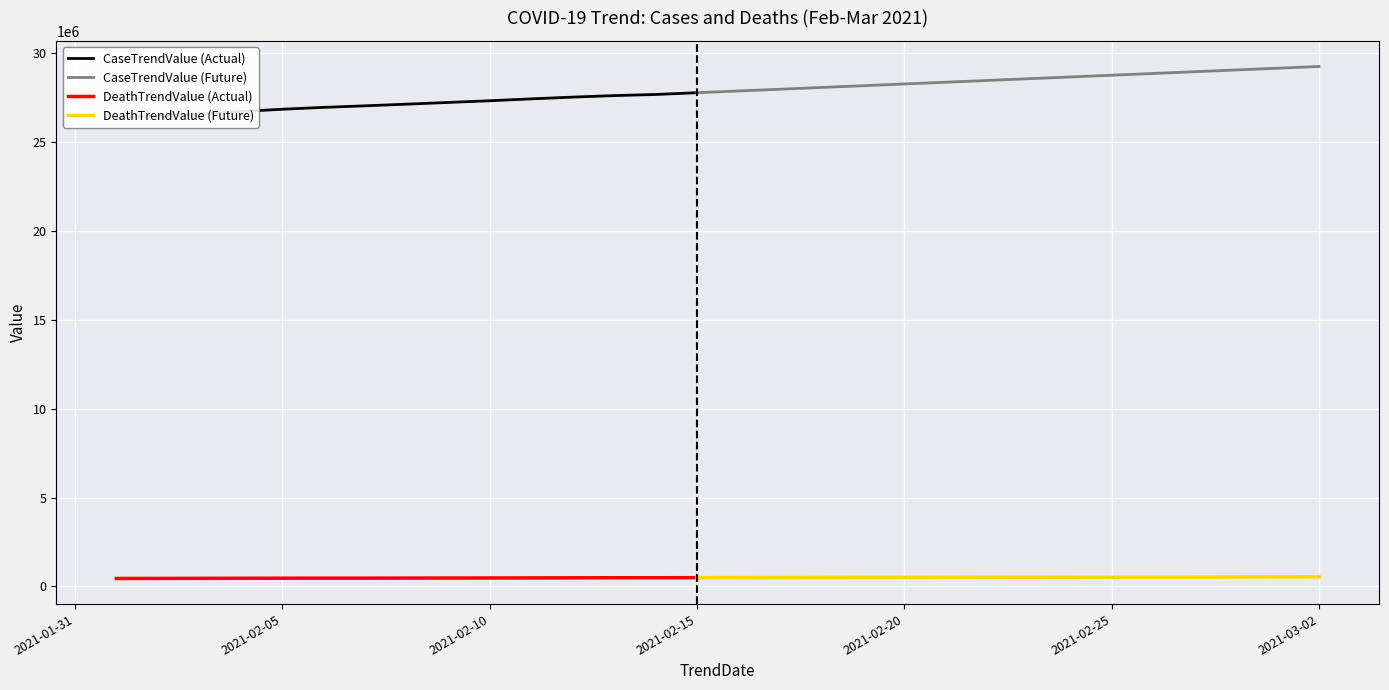

Is it true that CaseTrendValue equals 26957876 at 2021-02-06?

True